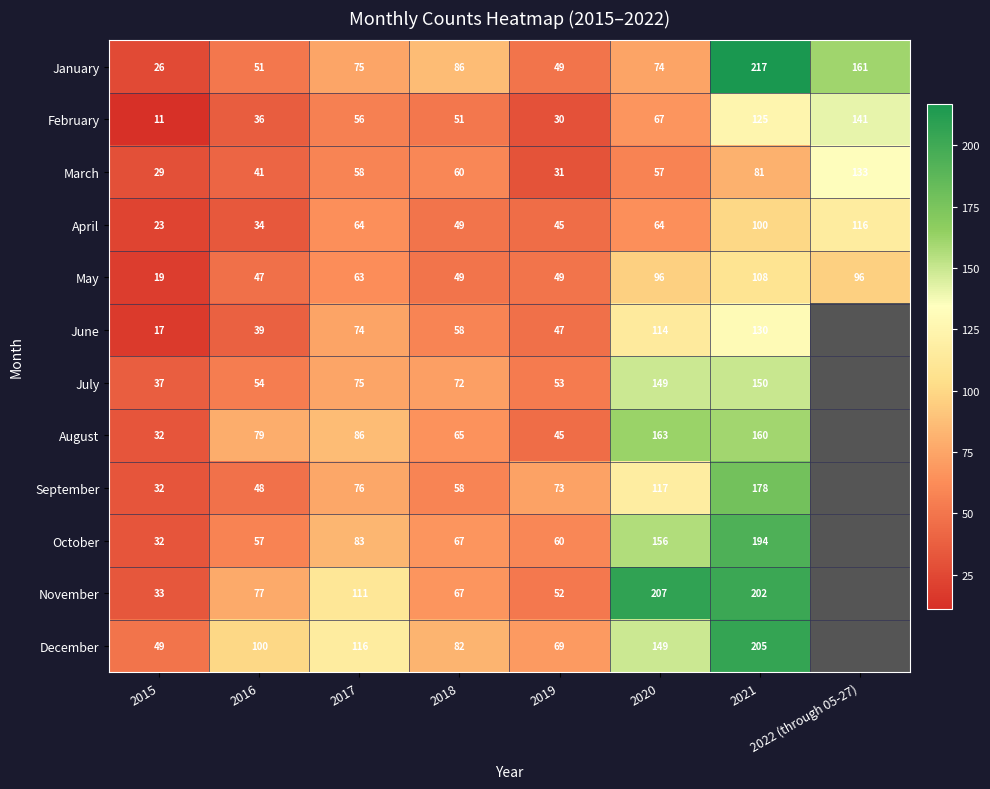

At how many categories does at least one series exceed 41?

8